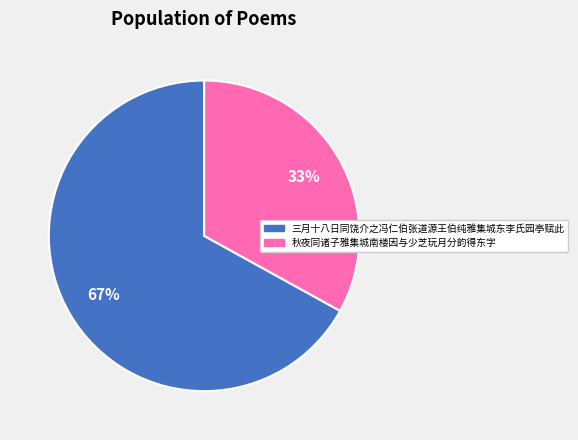

Combined, do 三月十八日同饶介之冯仁伯张道源王伯纯雅集城东李氏园亭赋此 and 秋夜同诸子雅集城南楼因与少芝玩月分韵得东字 account for over 50%?

Yes